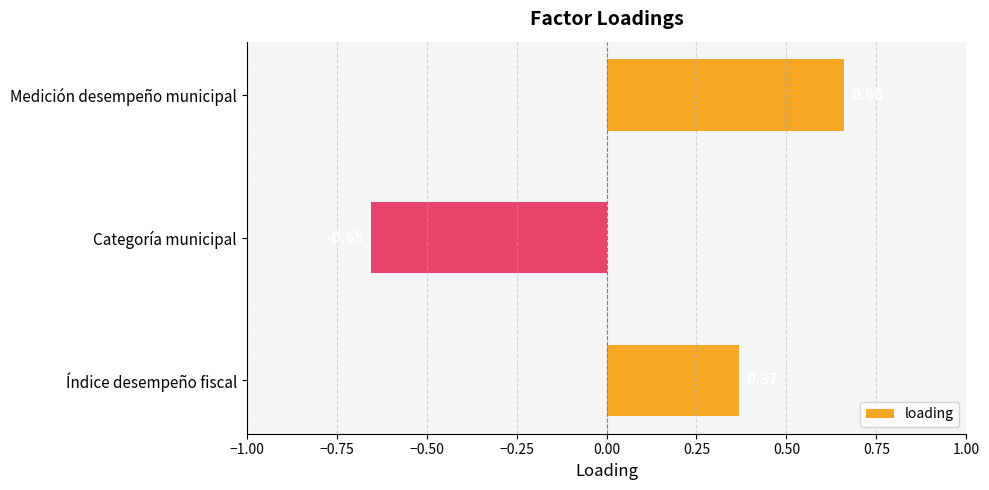

What is the label of the 2nd bar from the top?

Categoría municipal